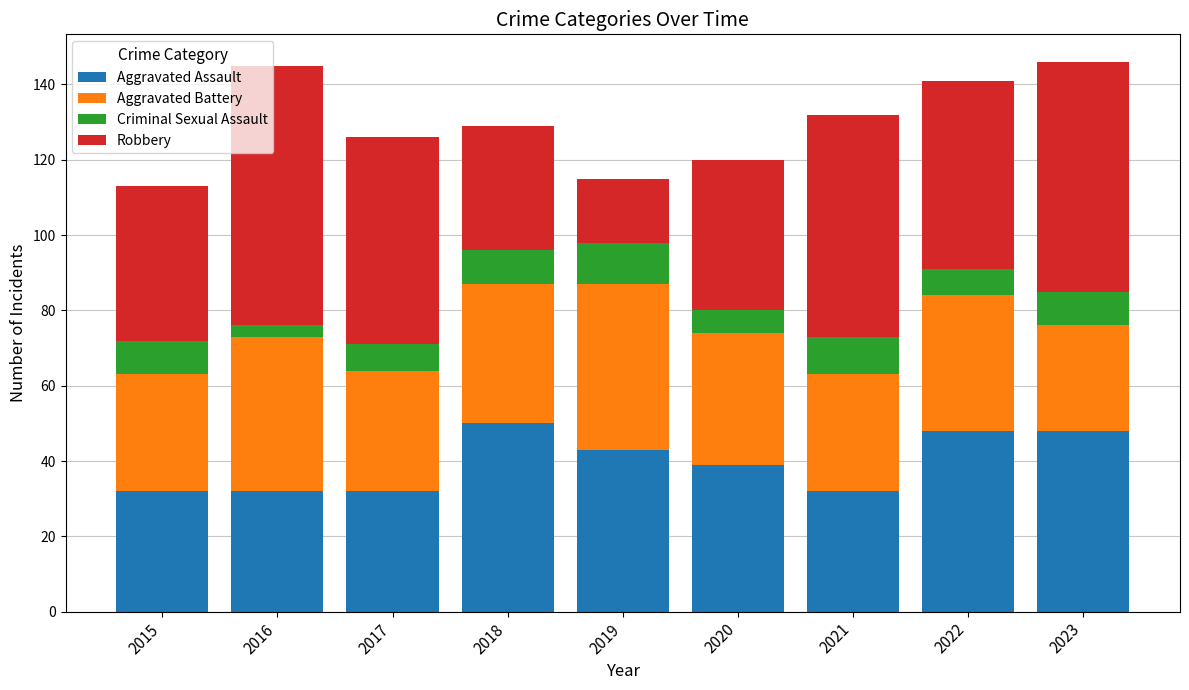

What is the minimum value for Aggravated Assault?

32